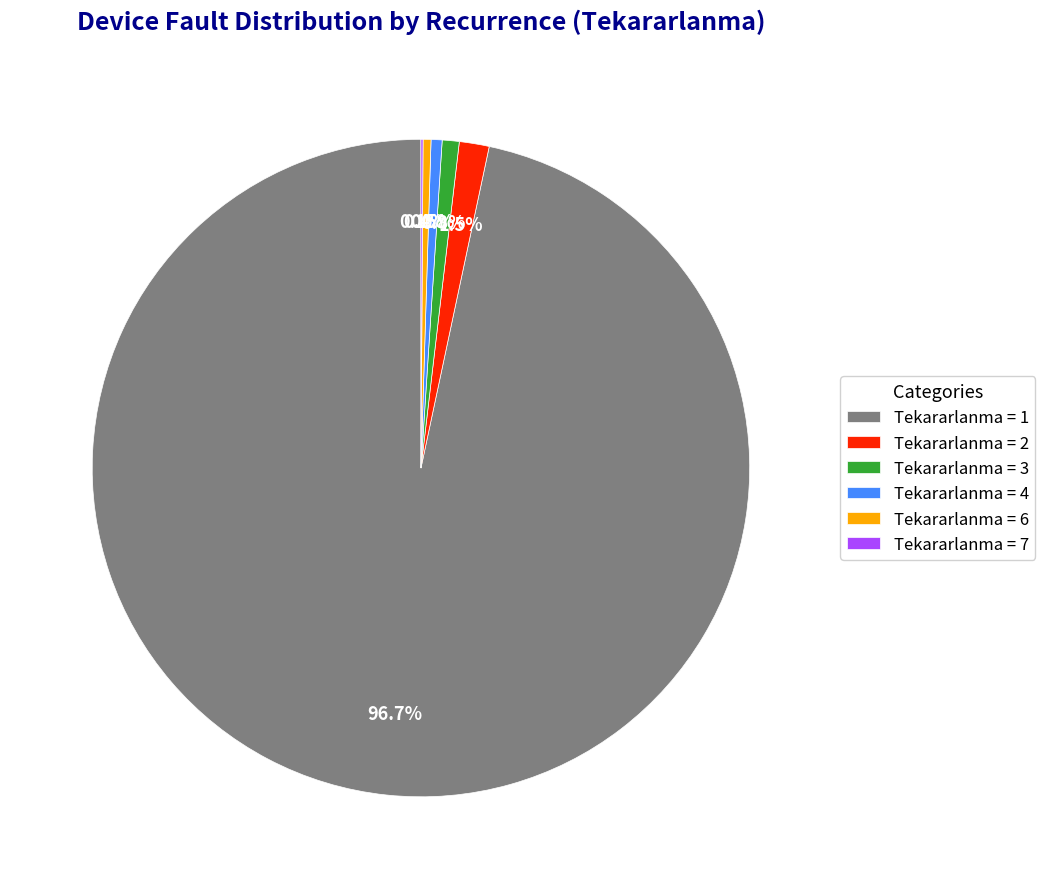

Which category has the biggest portion of the pie?

Tekararlanma = 1